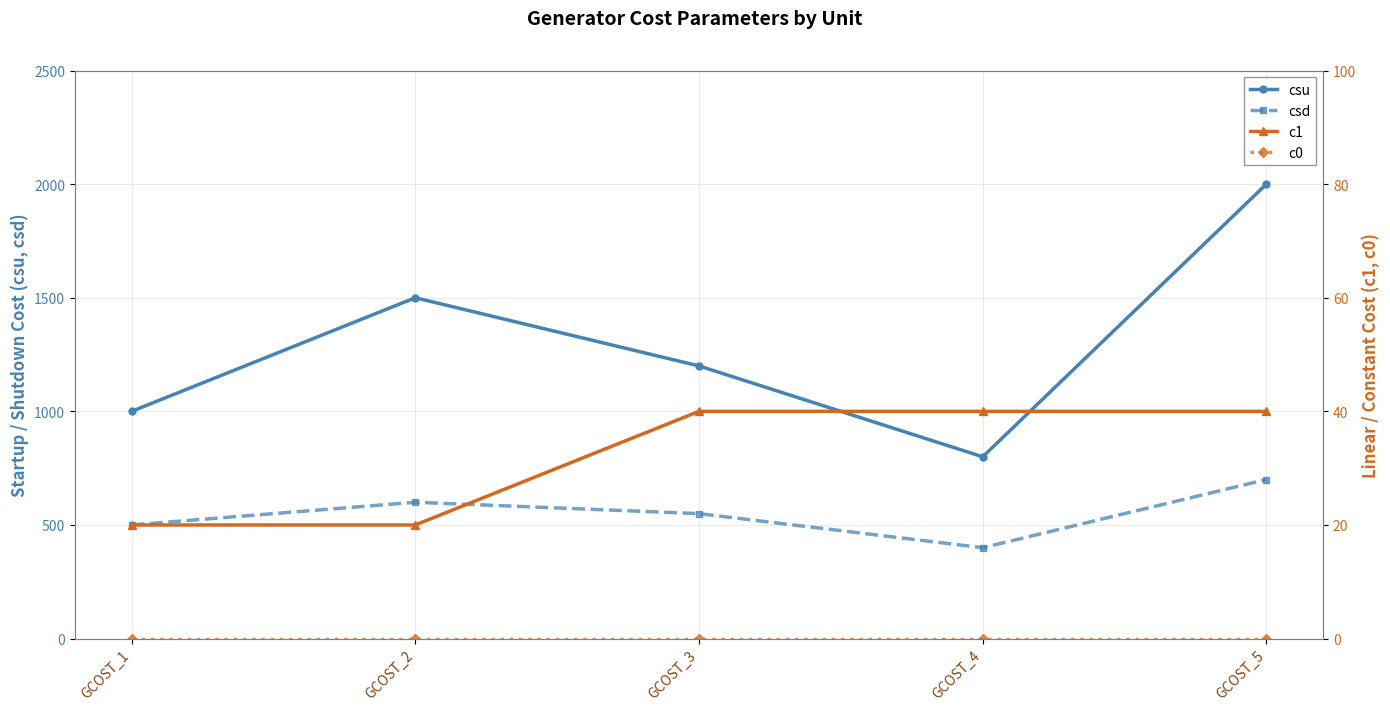

How many values in the csu series are below 1200?

2